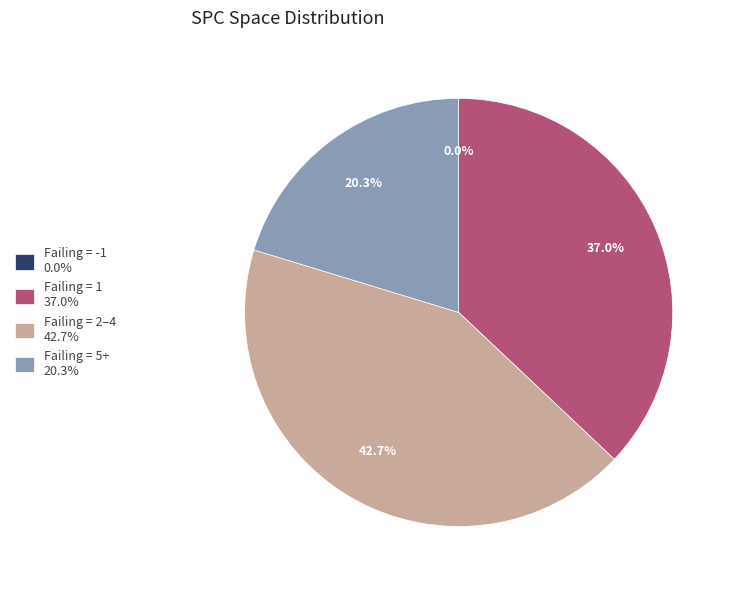

Which slice is the largest?

3